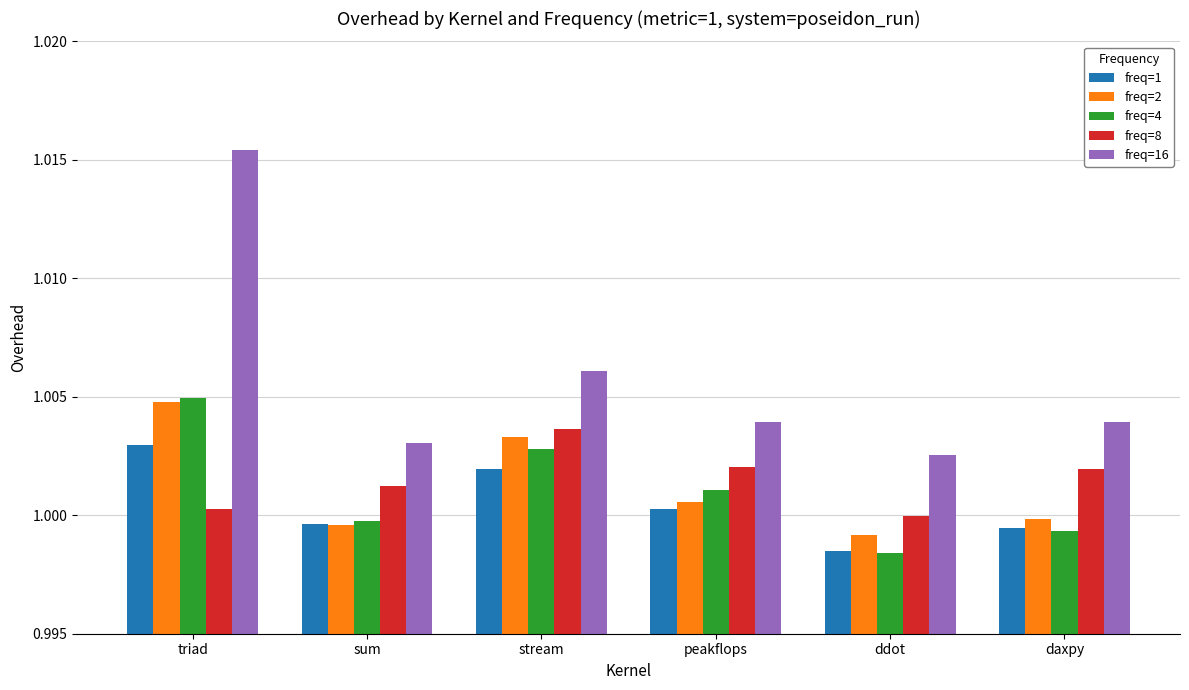

What is the total value across all series at peakflops?

5.0